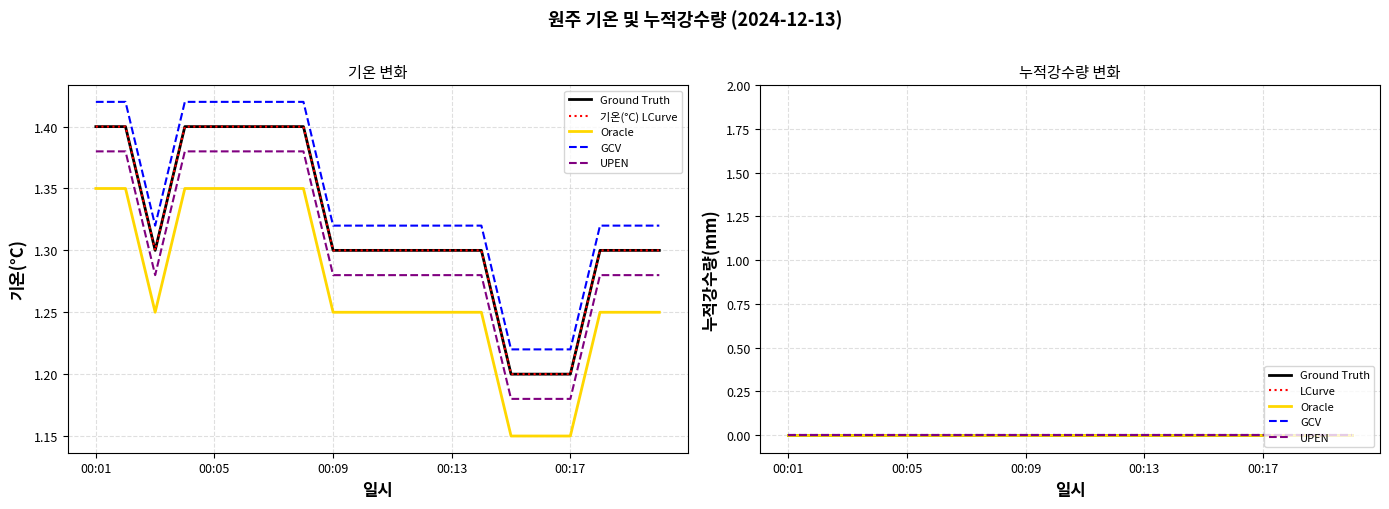

Which category has the lowest value in the Oracle series?

00:01